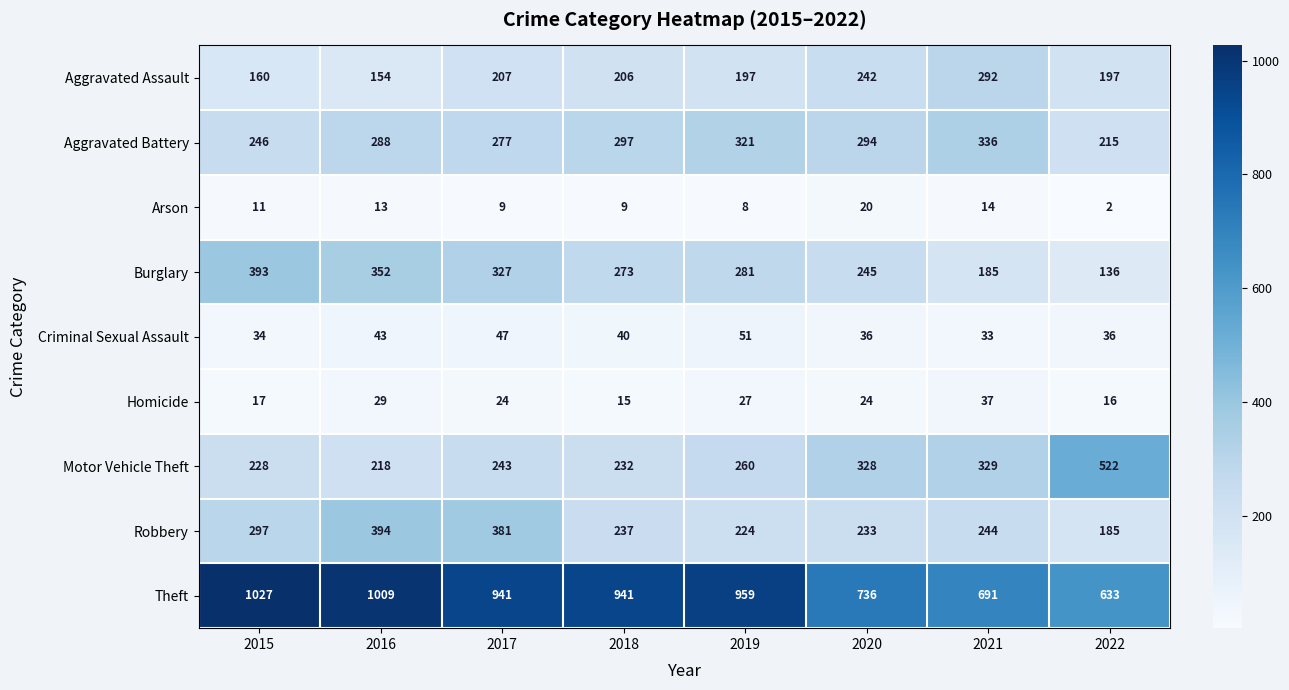

What is the difference between the highest and lowest values at 2019?

951